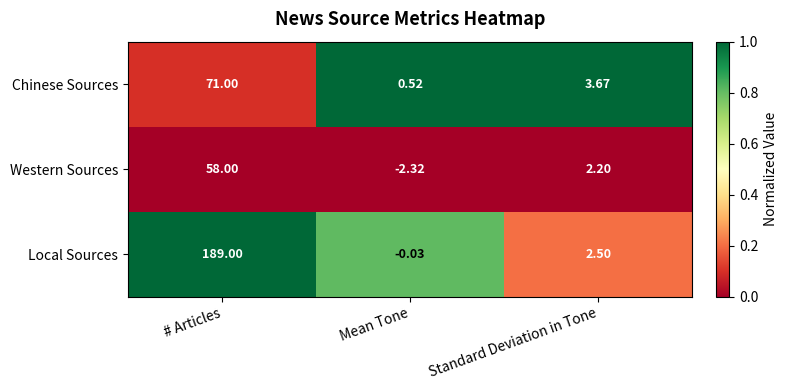

At which label does Chinese Sources reach its minimum?

Mean Tone